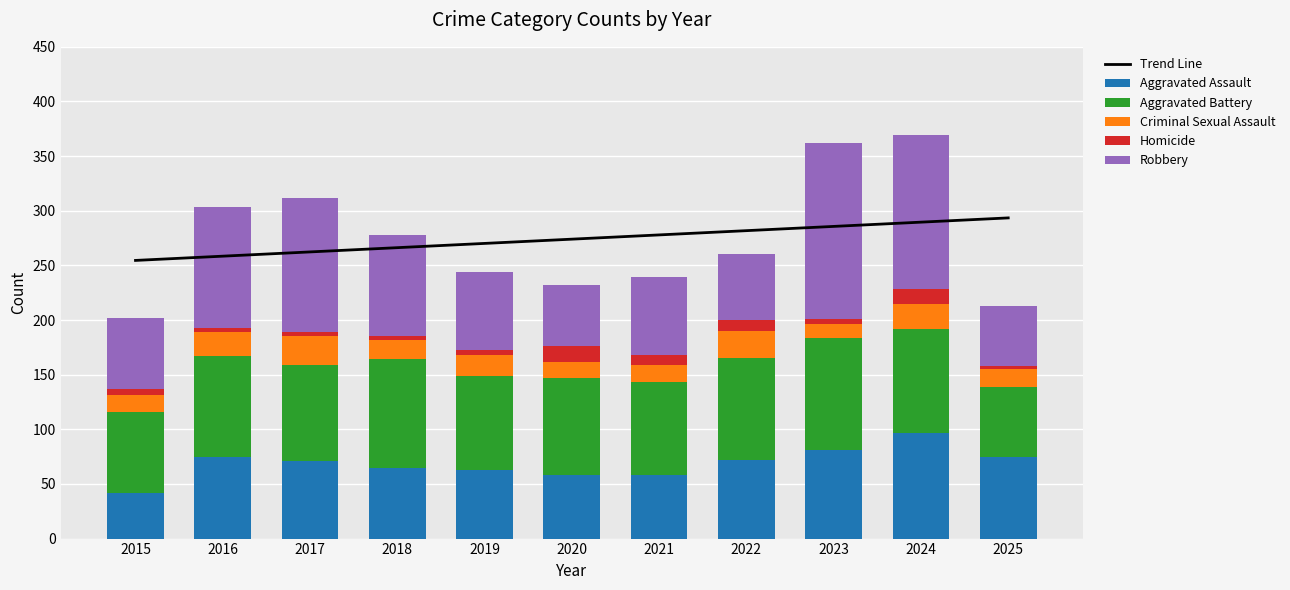

What is the value of the Criminal Sexual Assault bar at the 7th from the left?

16.0